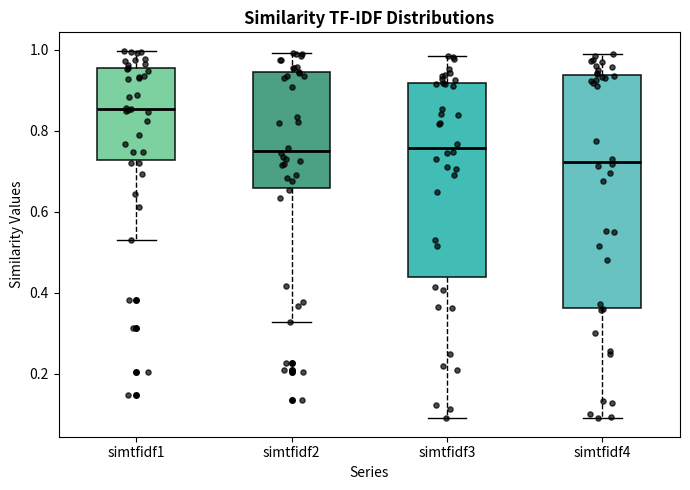

Which box has the highest median line?

simtfidf1